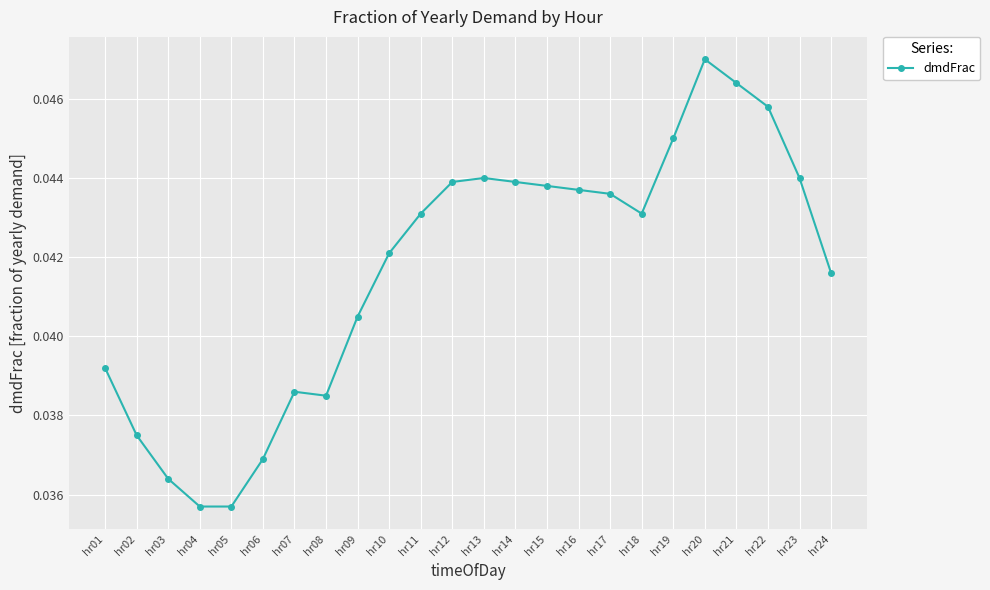

The value at hr17 is 0.1. True or false?

False